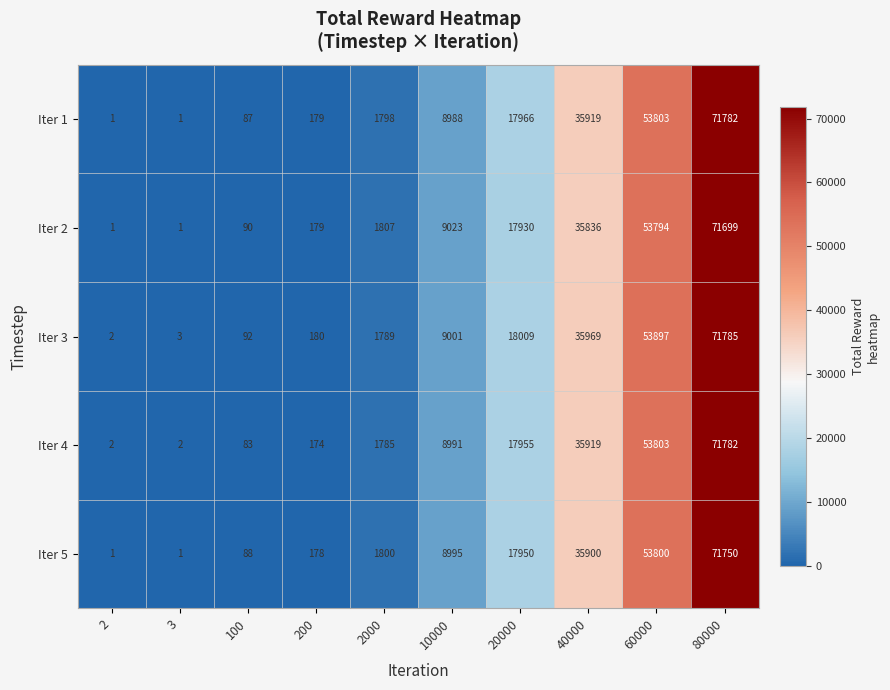

Which series changed the most between 100 and 40000?

Iter 3